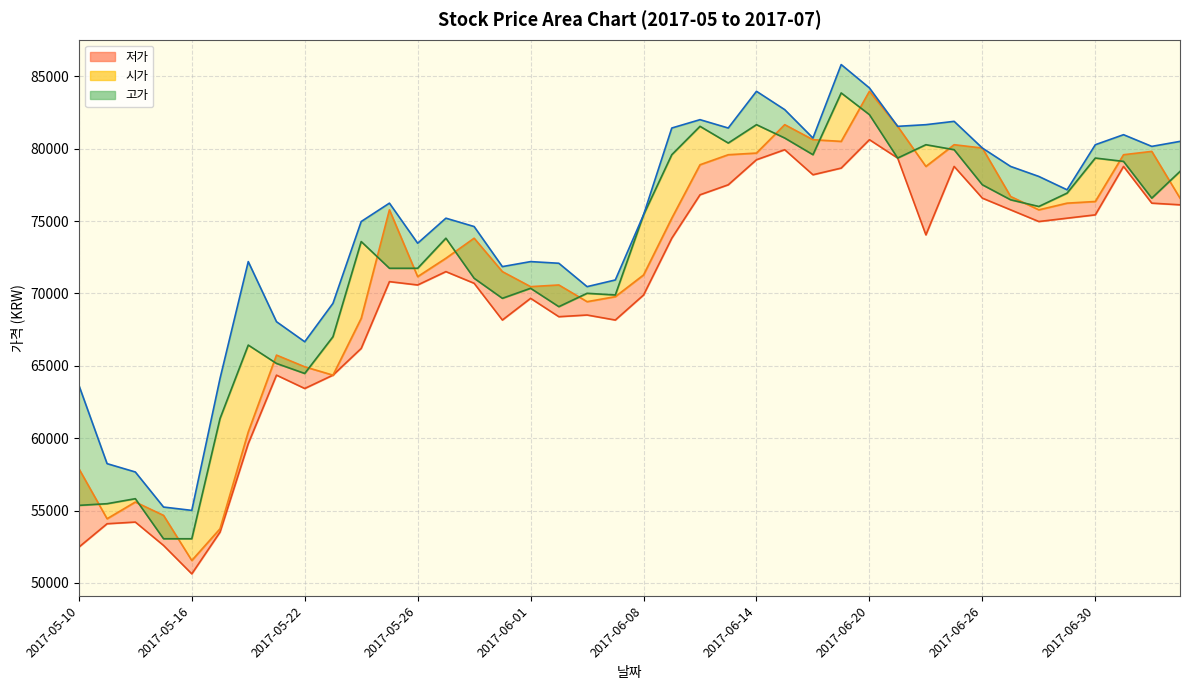

Does the chart have visible grid lines?

Yes